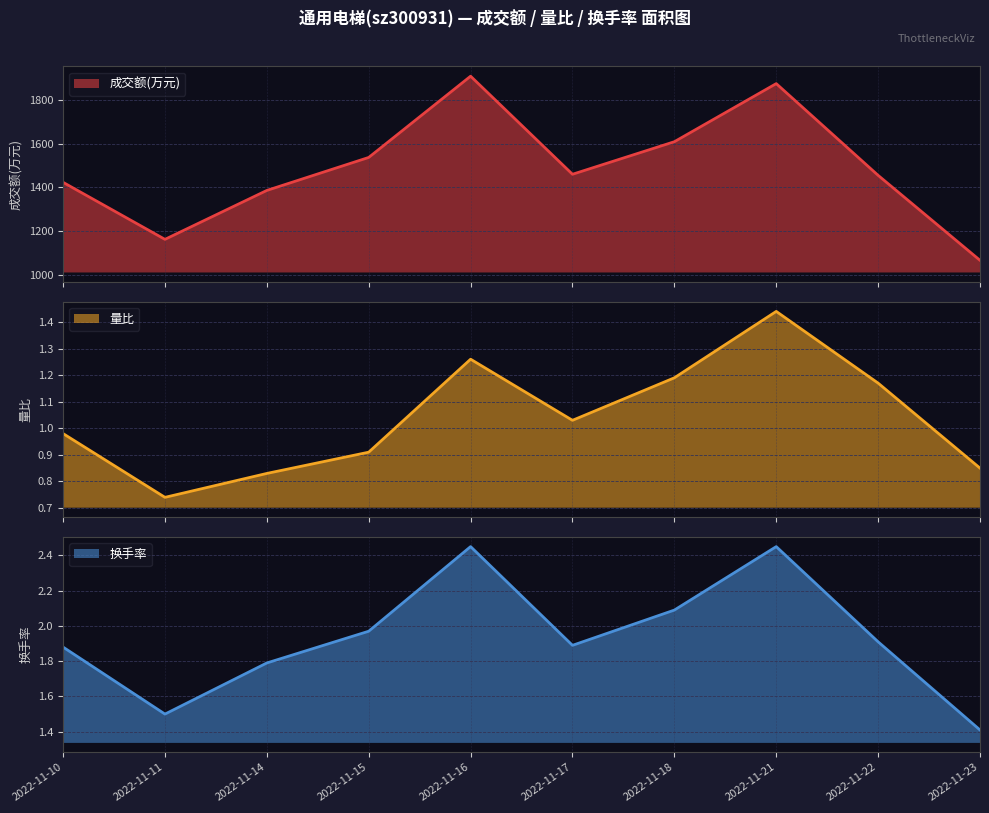

What is the value of the 换手率 point at the 5th from the left?

2.5